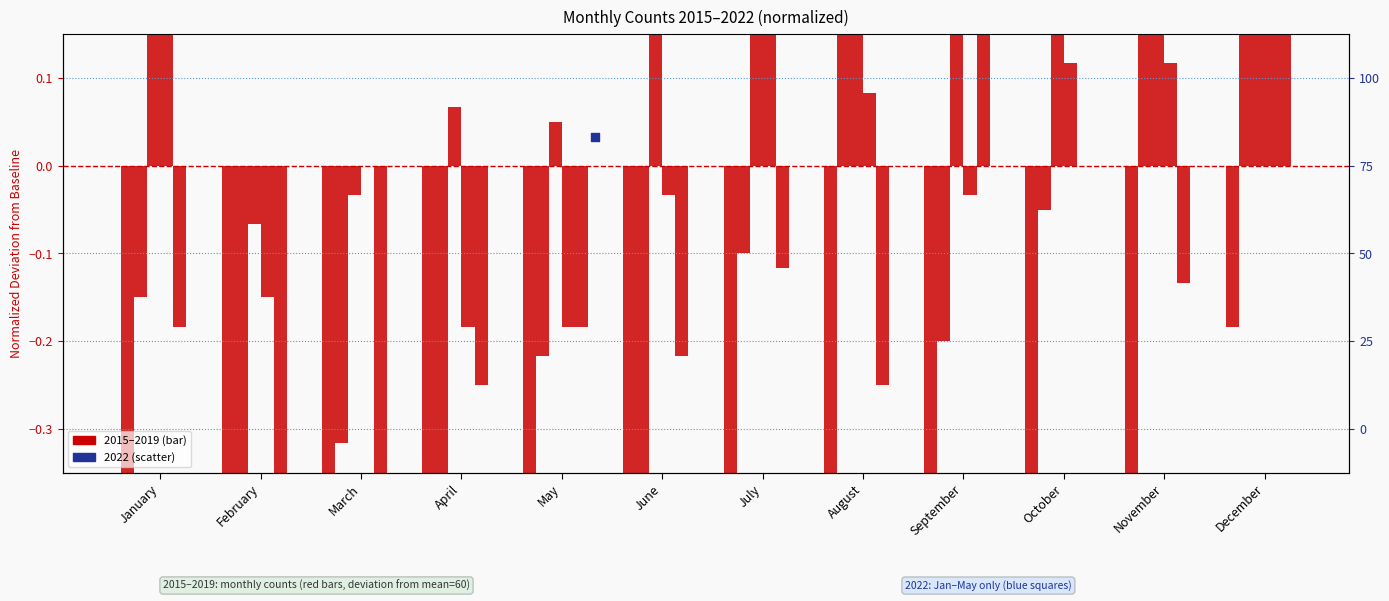

Which series contains the lowest Y value?

2015